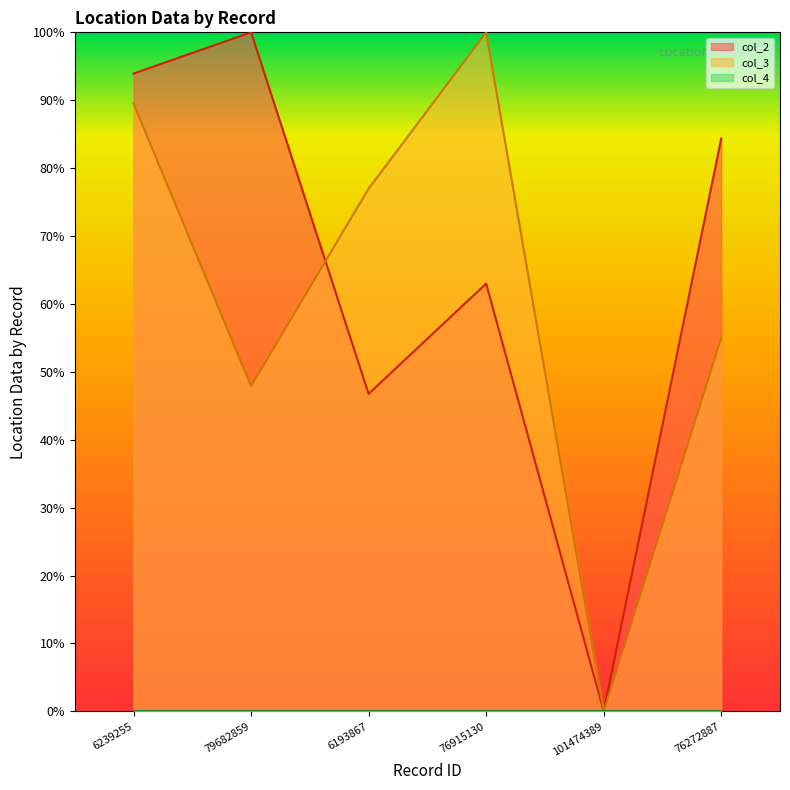

What is the average value of the col_3 series?

61.6